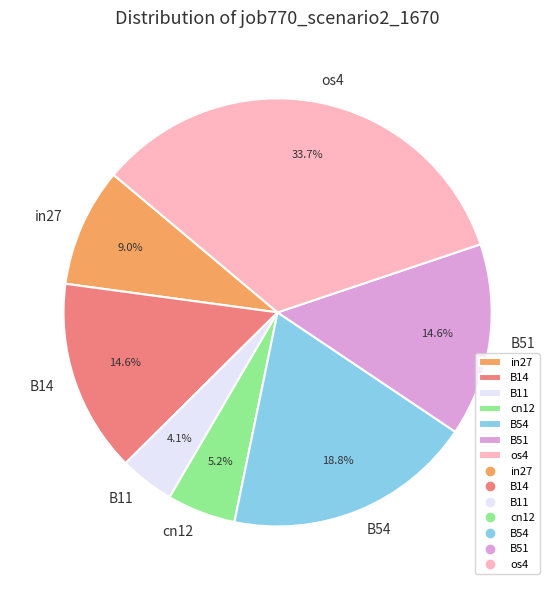

Is there any slice that represents more than half of the pie?

No